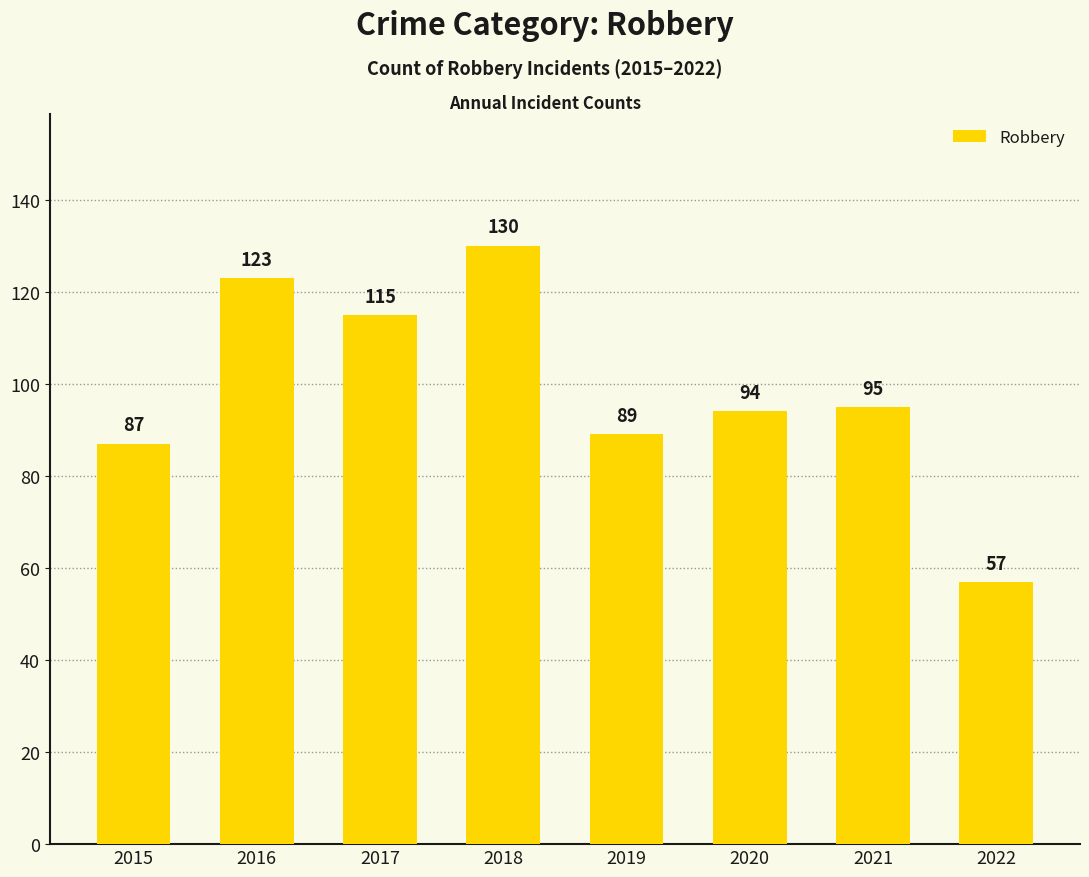

What is the average value?

99